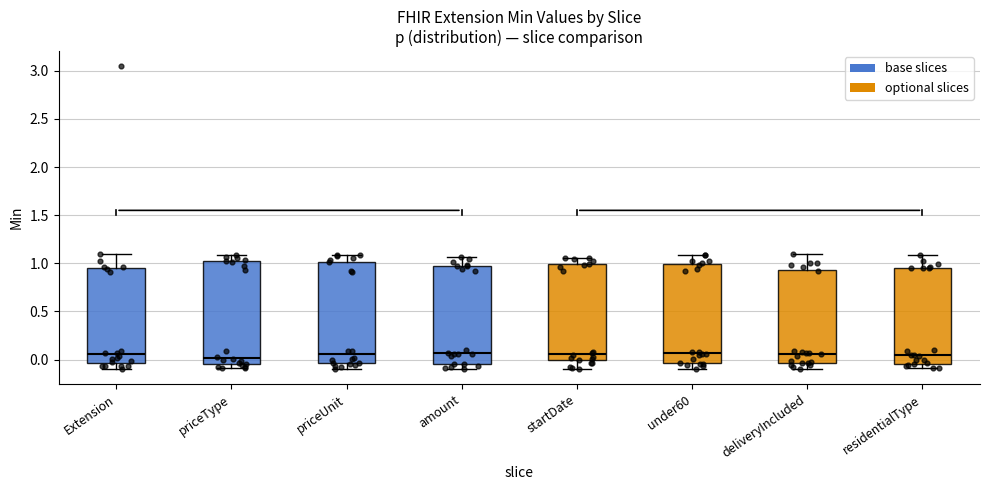

Where is the lower edge of the box for residentialType on the y-axis? The values are not printed on the chart, so give them approximately, as read against the axis.

-0.05